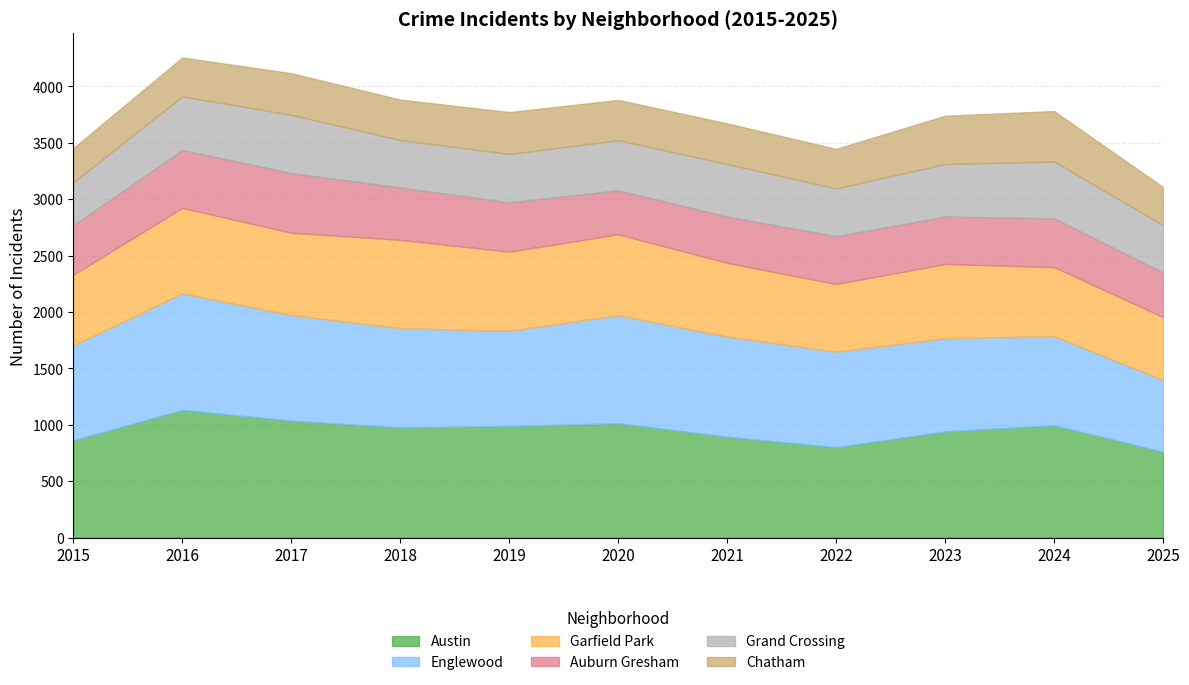

Reading left to right, extract all data points from this chart.

Austin: 862	1131	1037	976	989	1013	894	801	941	995	760
Englewood: 841	1034	935	880	843	958	888	847	826	790	637
Garfield Park: 627	757	730	783	702	717	653	599	658	612	557
Auburn Gresham: 438	513	529	464	437	390	410	424	420	432	395
Grand Crossing: 381	475	516	421	429	444	466	424	466	504	420
Chatham: 303	345	369	358	371	357	360	350	428	447	337